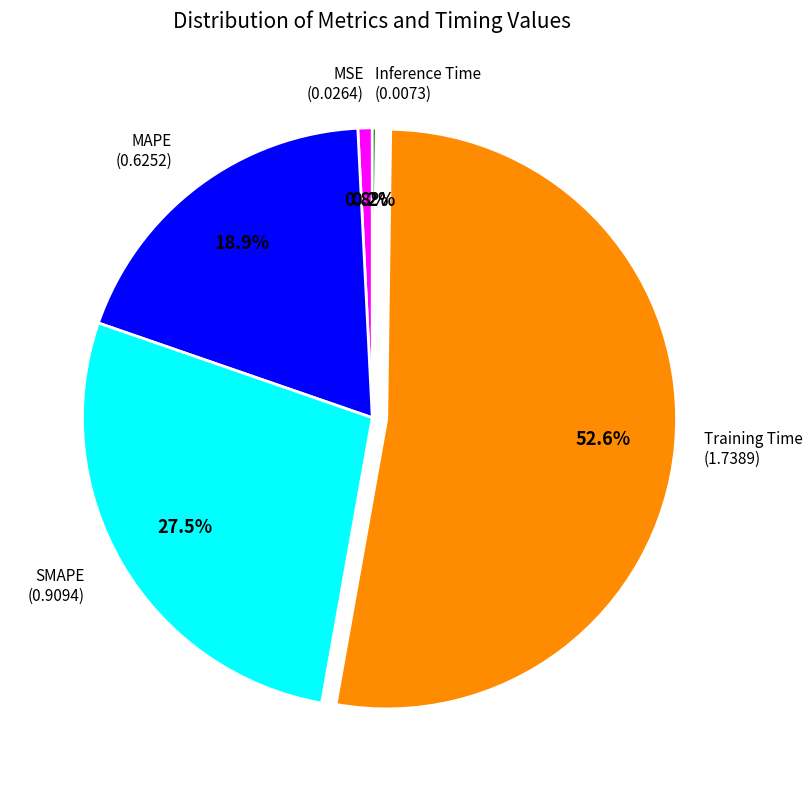

Is there a majority slice in this chart?

Yes